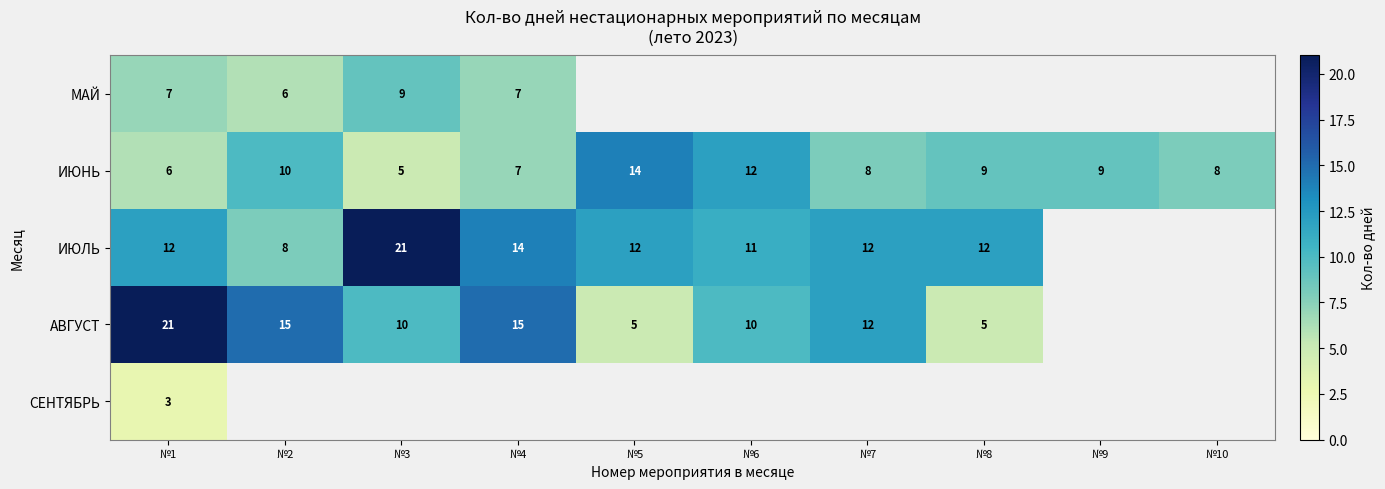

Is it true that МАЙ equals 6 at №2?

True